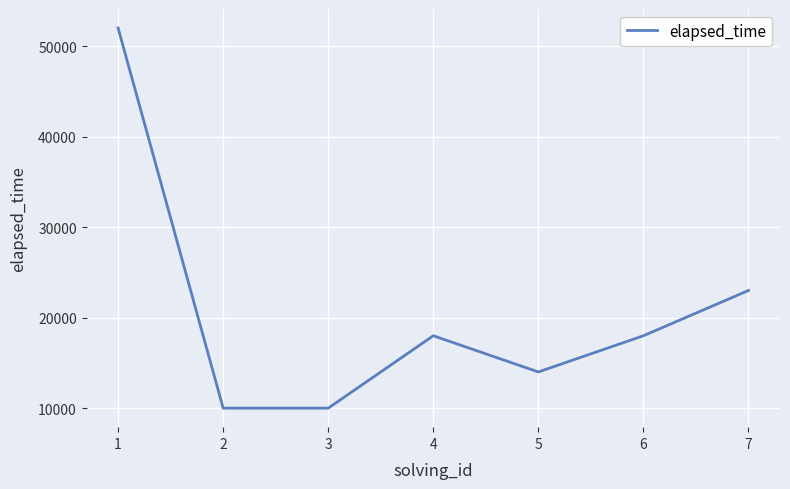

True or false: the data has more than 0 interior local peaks.

True